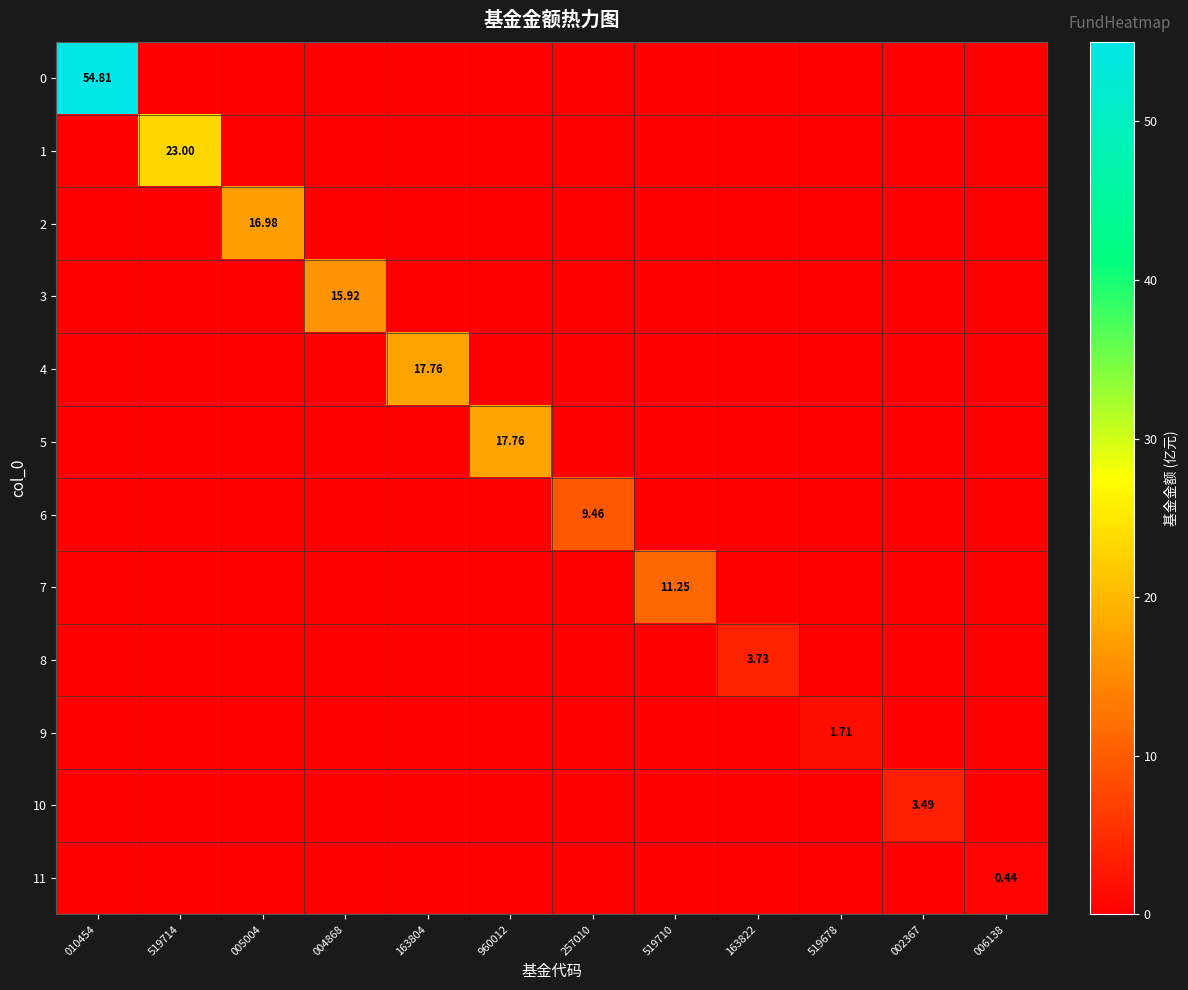

Between 163804 and 163822, which is larger?

163804